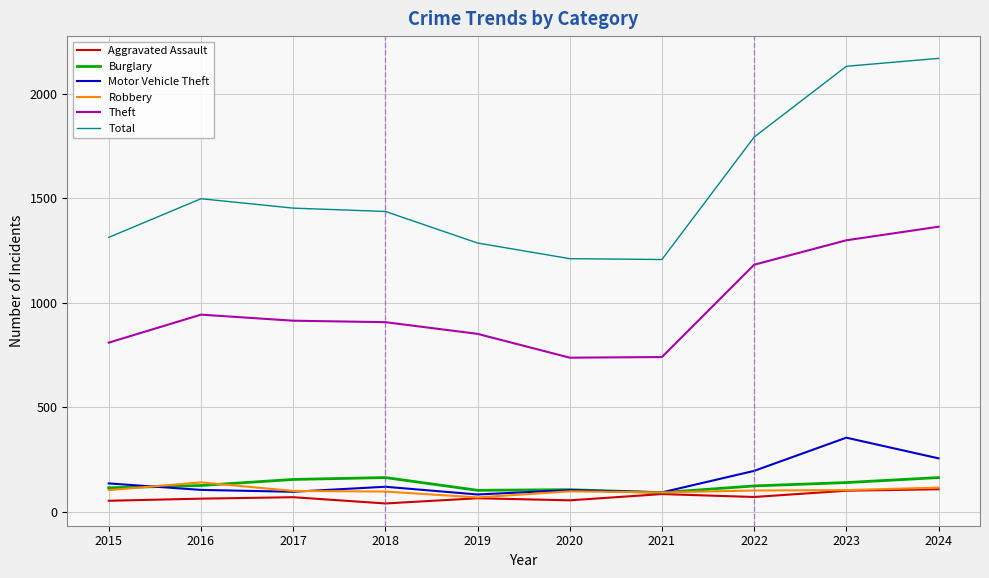

True or false: Burglary and Total cross at least once.

False